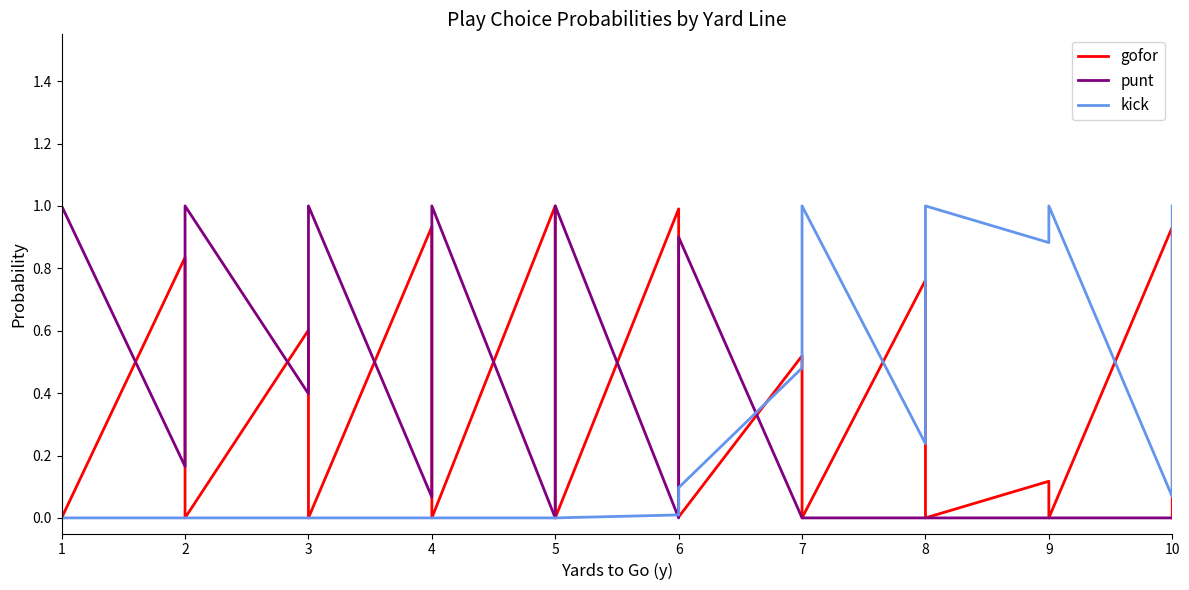

Rank the series by their maximum value, from lowest to highest.

gofor, punt, kick